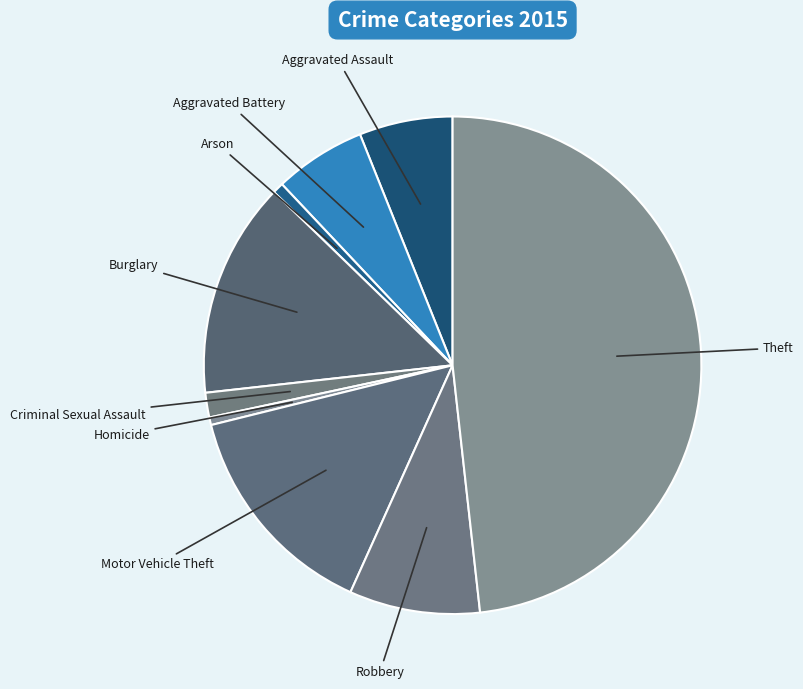

How many segments does this pie chart have?

9